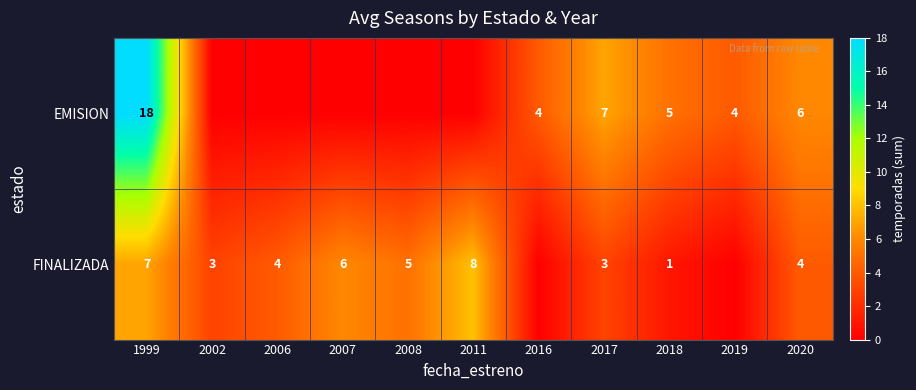

What is the total value across all series at 1999?

25